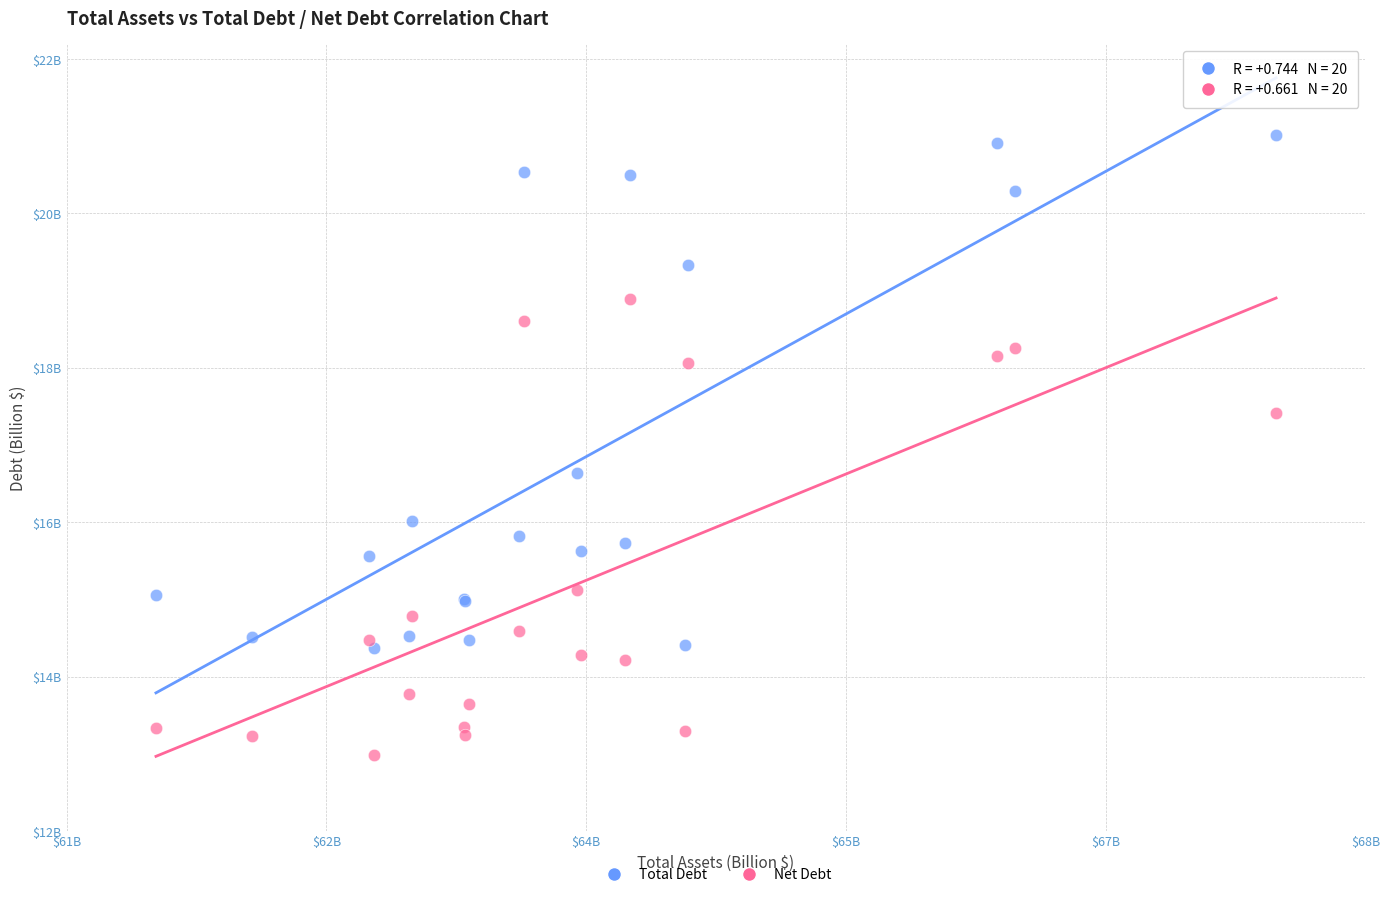

Which series reaches the maximum Y coordinate?

Total Debt